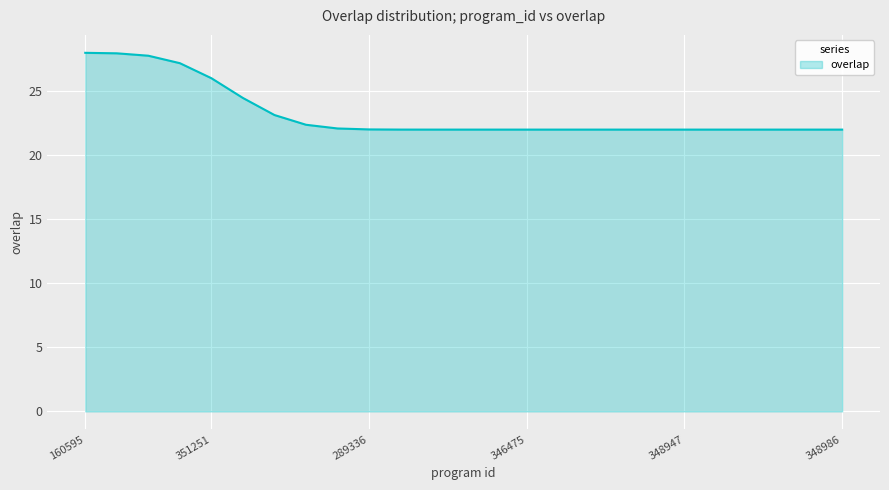

Does the chart have visible grid lines?

Yes